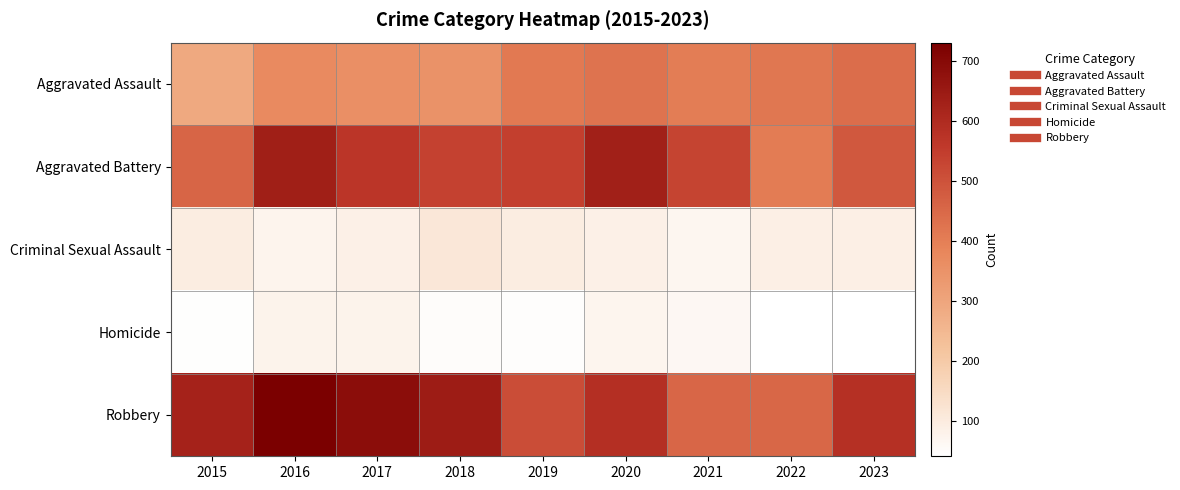

Reading right to left, extract all data points from this chart.

Aggravated Assault: 2023=439	2022=418	2021=404	2020=424	2019=411	2018=349	2017=359	2016=372	2015=290
Aggravated Battery: 2023=488	2022=406	2021=533	2020=633	2019=542	2018=538	2017=568	2016=635	2015=456
Criminal Sexual Assault: 2023=88	2022=89	2021=71	2020=86	2019=96	2018=114	2017=85	2016=75	2015=96
Homicide: 2023=42	2022=43	2021=66	2020=72	2019=48	2018=52	2017=77	2016=77	2015=45
Robbery: 2023=584	2022=452	2021=455	2020=587	2019=511	2018=642	2017=688	2016=730	2015=623